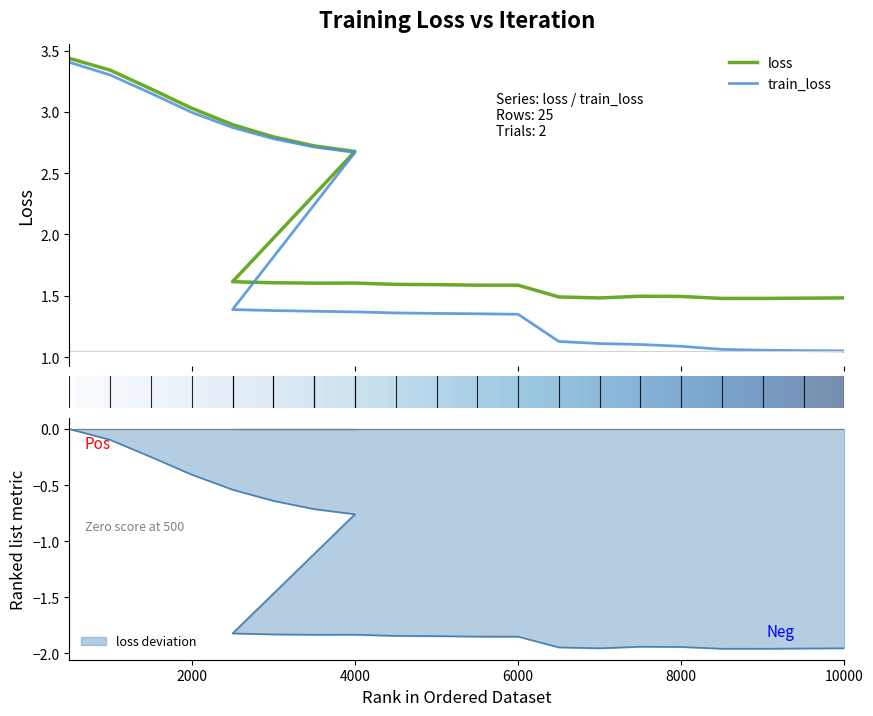

True or false: train_loss has a value of 5.8 at 500.

False